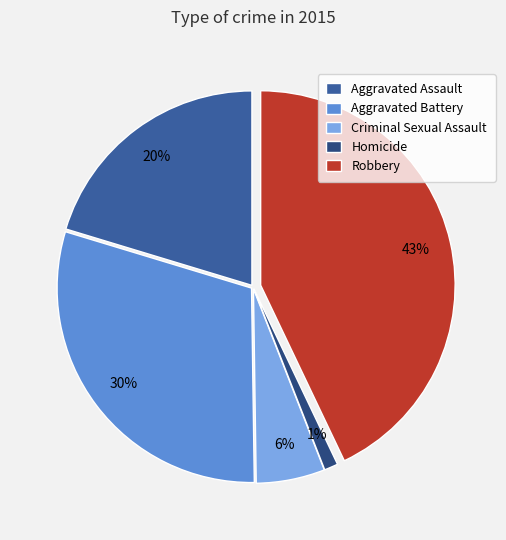

To the nearest percent, what is the difference between the Aggravated Battery and Aggravated Assault slice percentages?

10%